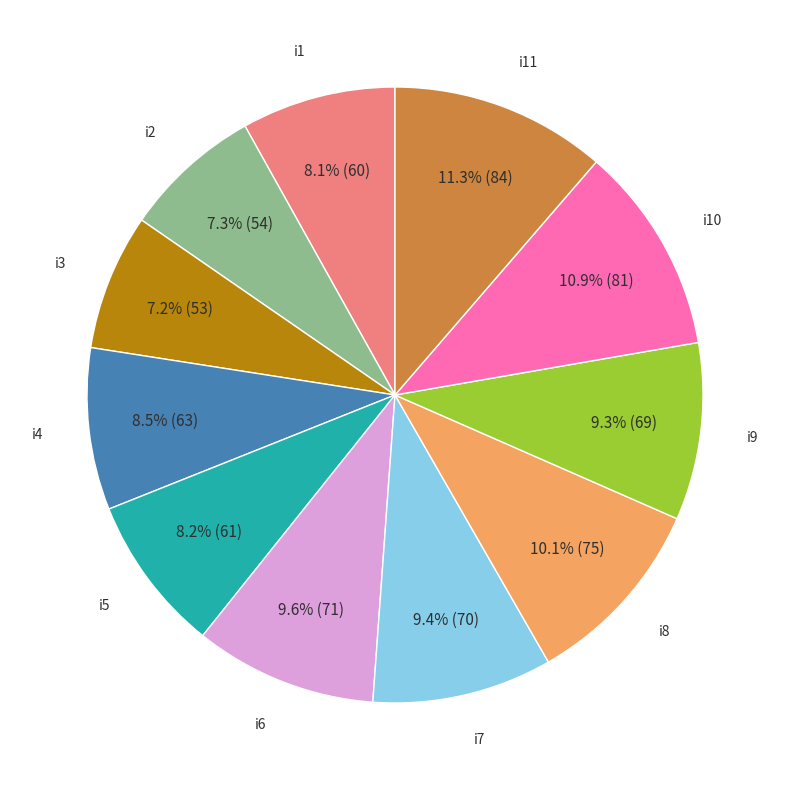

How many slices are in this pie chart?

11